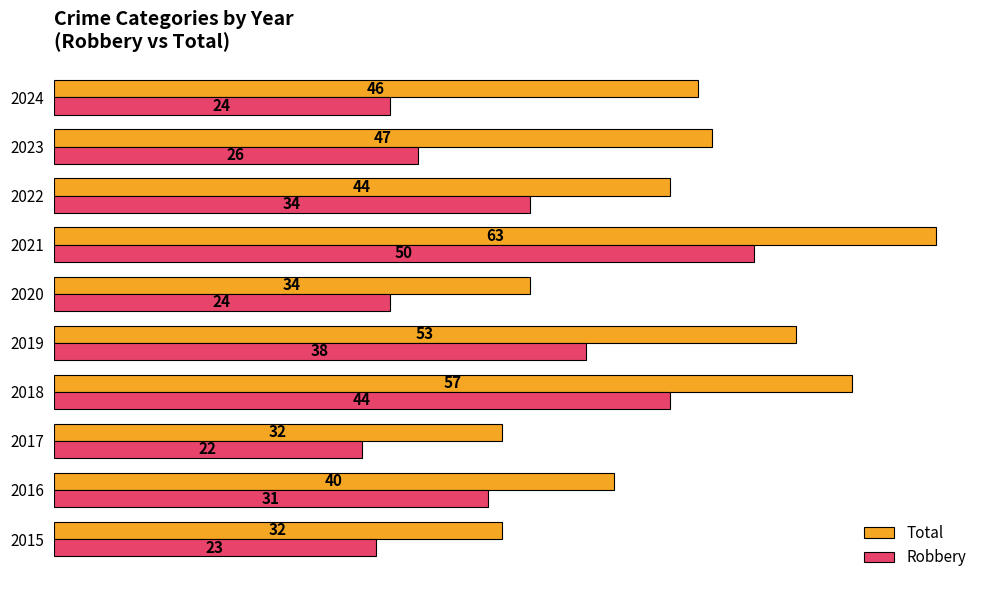

At 2020, list the series in order from largest to smallest.

Total, Robbery